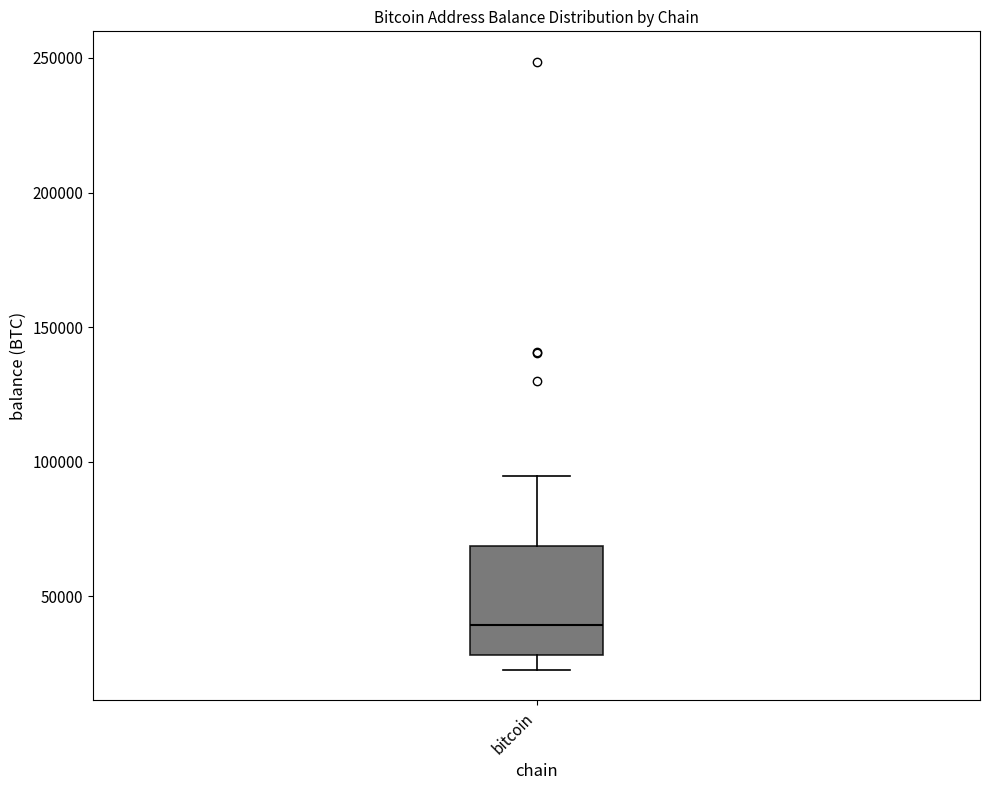

Transcribe this box plot: give where the median line is, the range the box spans, and where the two whiskers end, as read against the y-axis. The values are not printed on the chart, so give them approximately, as read against the axis.

median 40000, box 30000 to 70000, whiskers 25000 to 95000